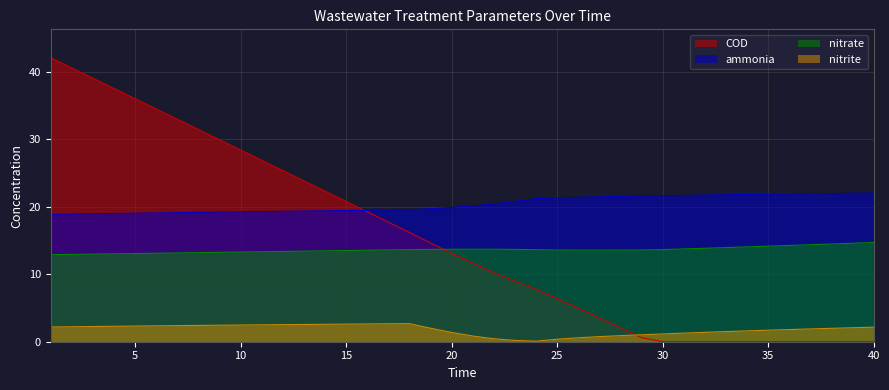

True or false: ammonia has a value of 19.3 at 12.

True